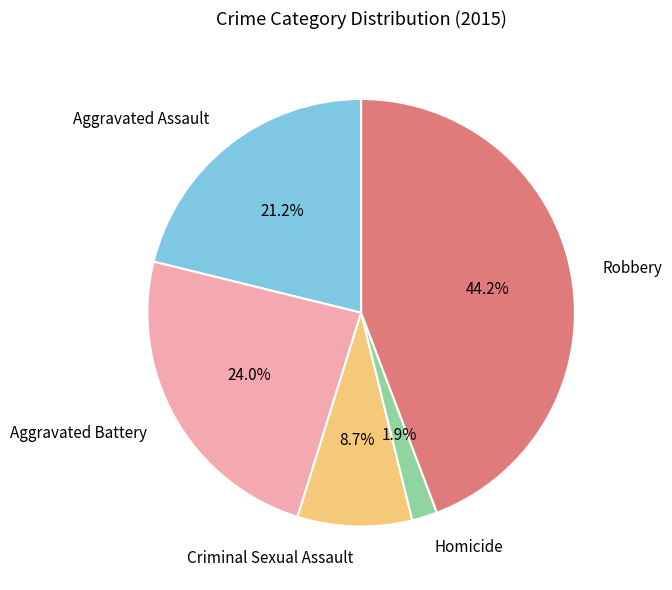

How many slices are in this pie chart?

5